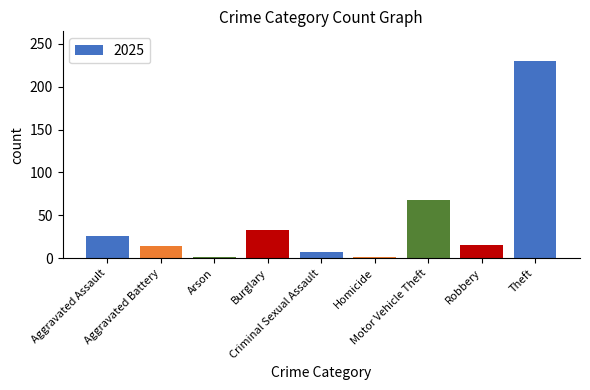

Count the number of data series in this chart.

1